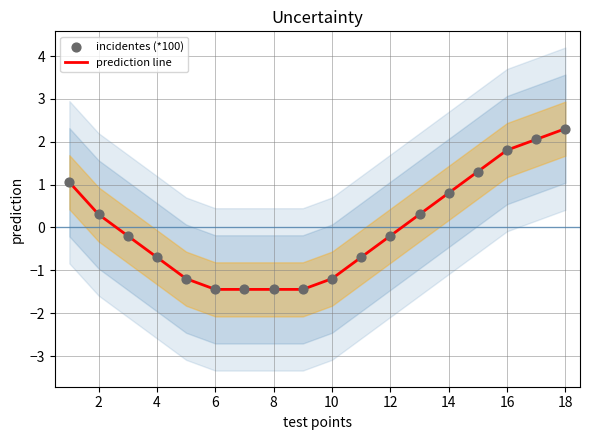

At how many categories does at least one series exceed 0?

8